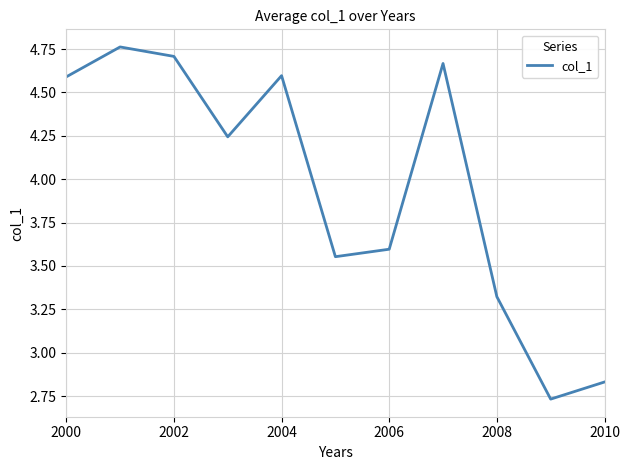

What is the difference between the maximum and minimum values?

2.0